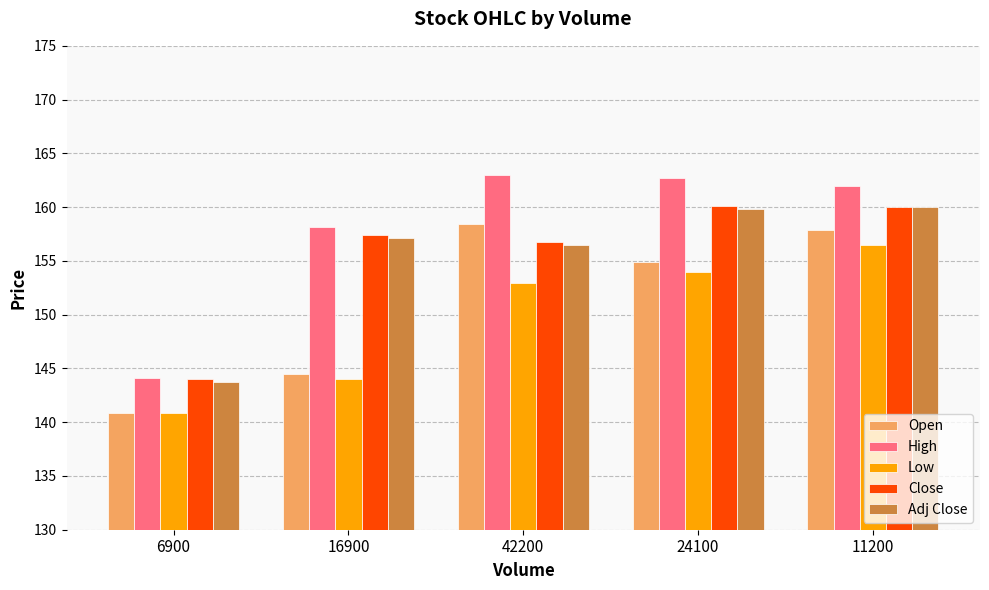

Which series has the largest total across all categories?

High